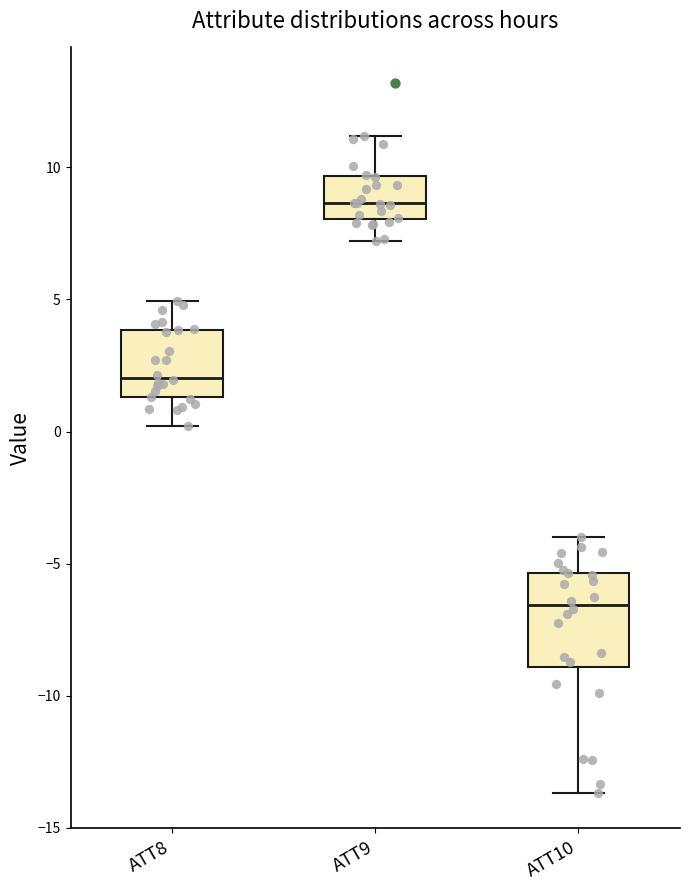

Which box's median line is the highest?

ATT9